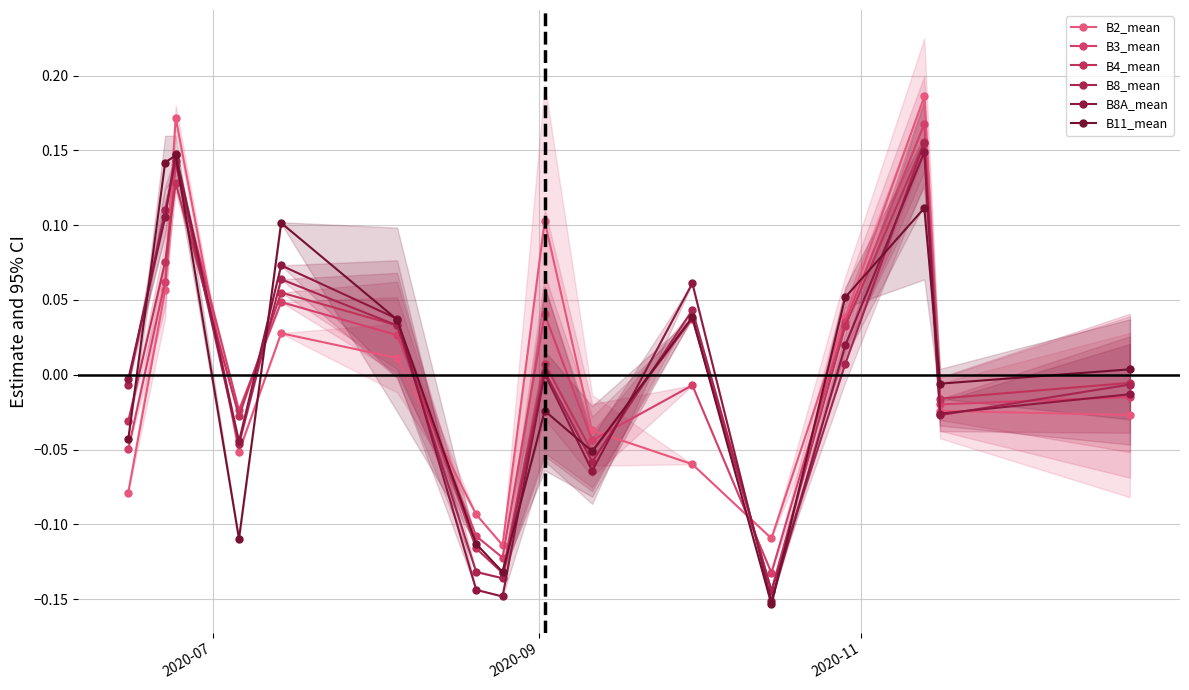

Where do B8_mean and B11_mean first cross each other?

2020-07 and 2020-09